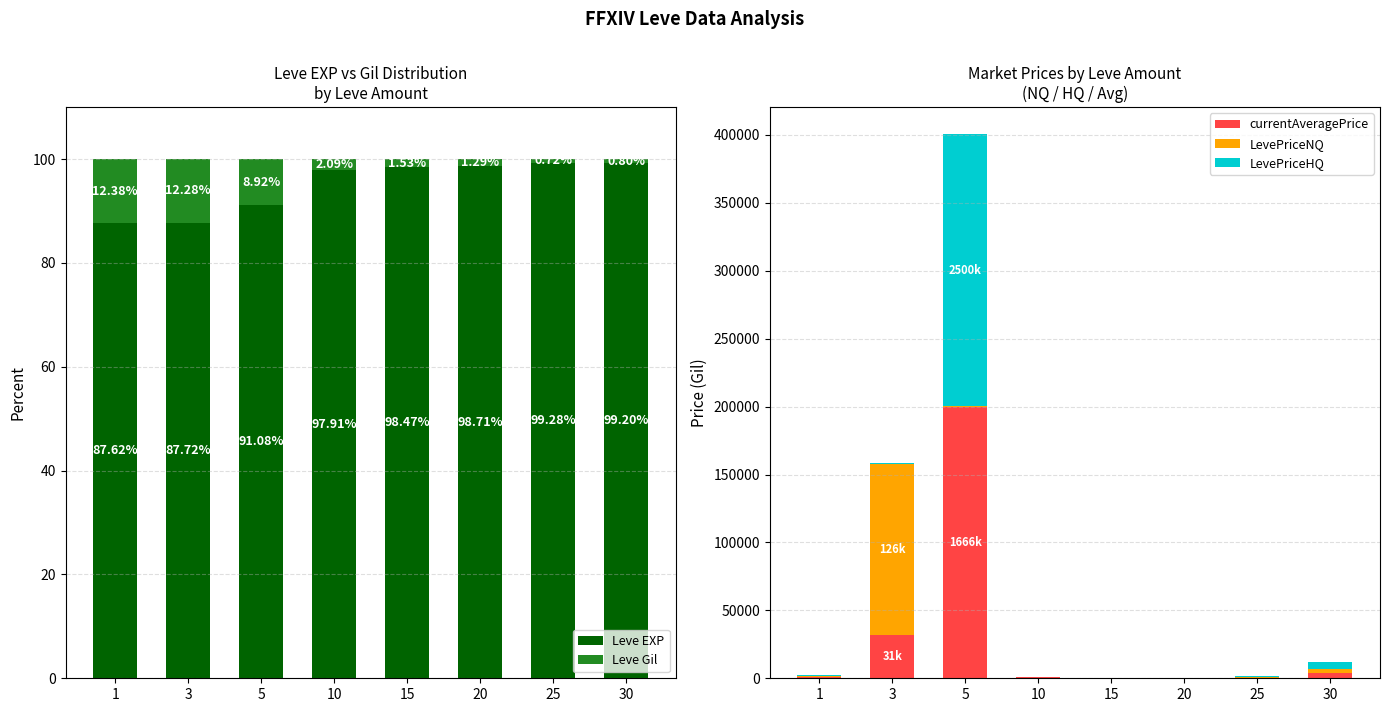

What is the average value of the Leve EXP series?

95.0